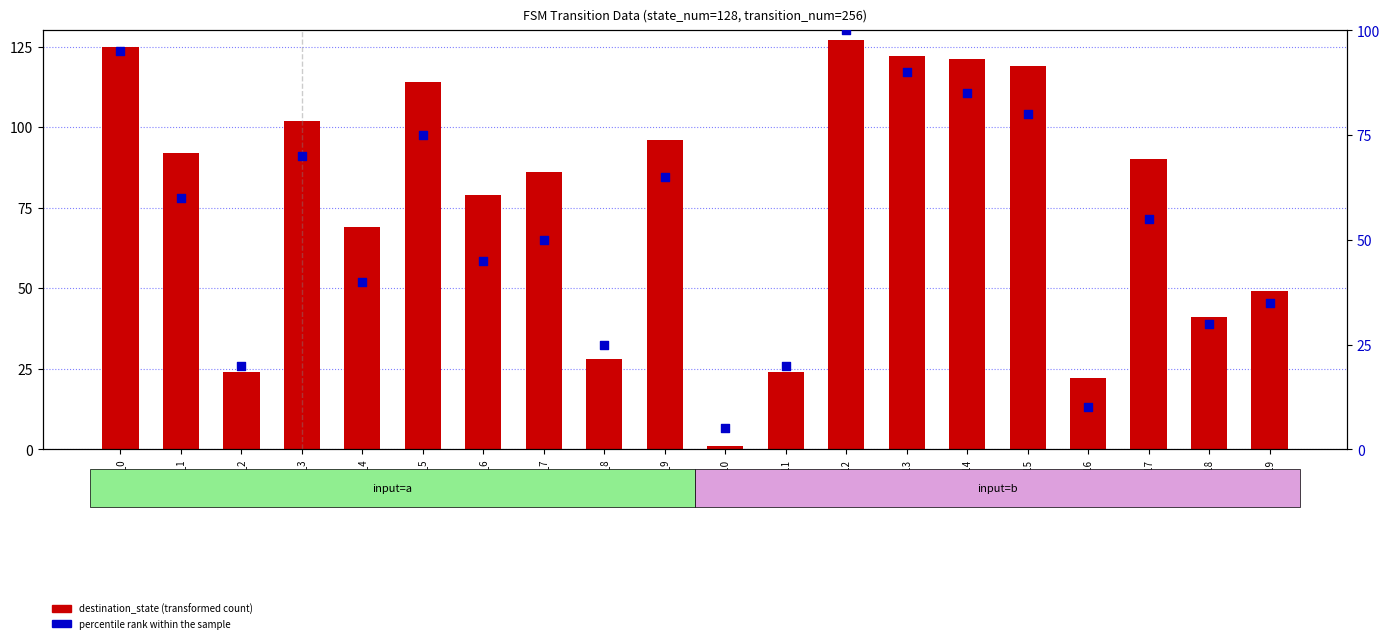

Which series has the largest Y range (max minus min)?

destination_state (transformed count)